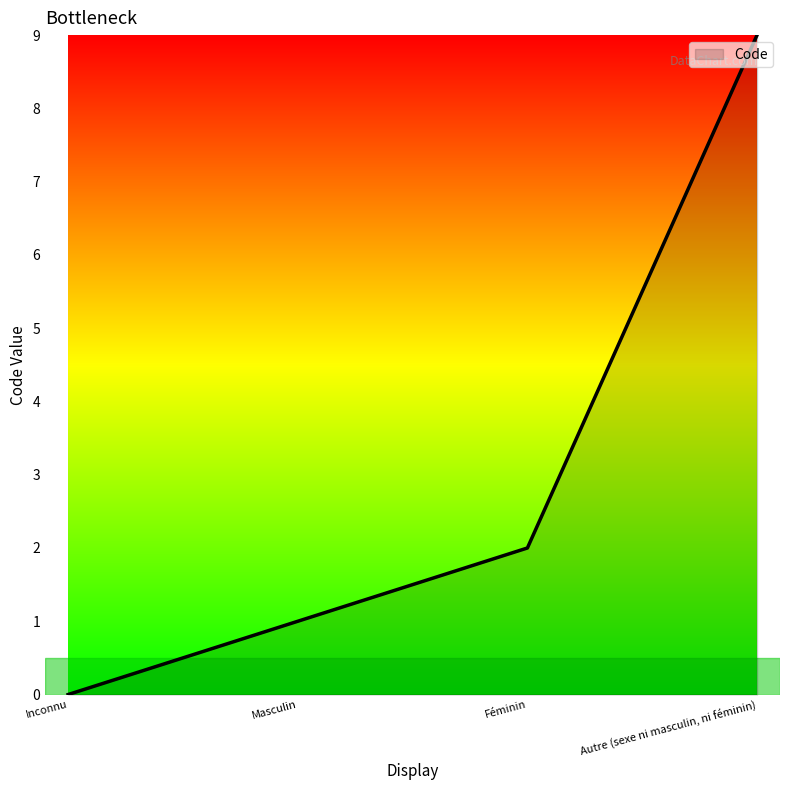

List the labels in order of value, largest first.

Autre (sexe ni masculin, ni féminin), Féminin, Masculin, Inconnu